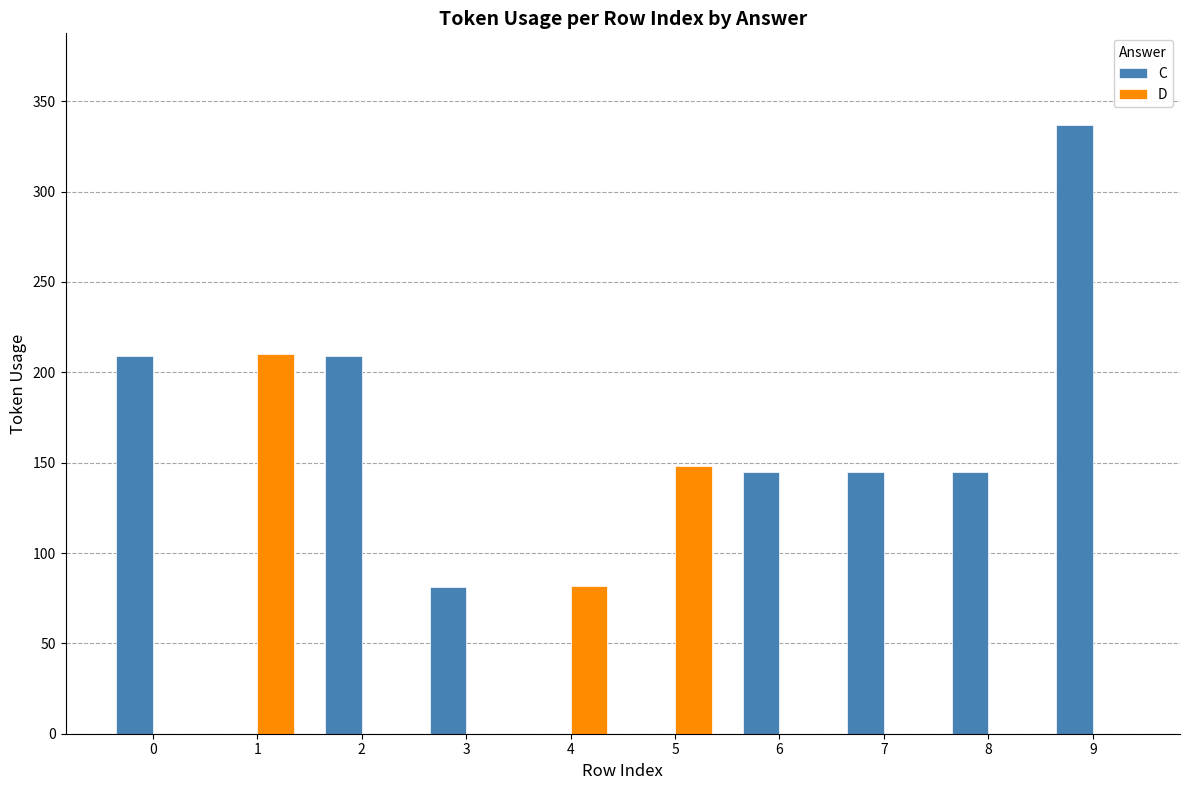

What is the total value across all series at 9?

337